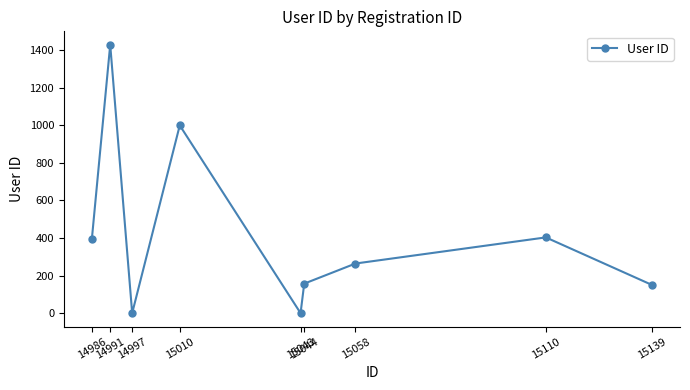

What is the ratio of the value at 15010 to the value at 15139?

6.7